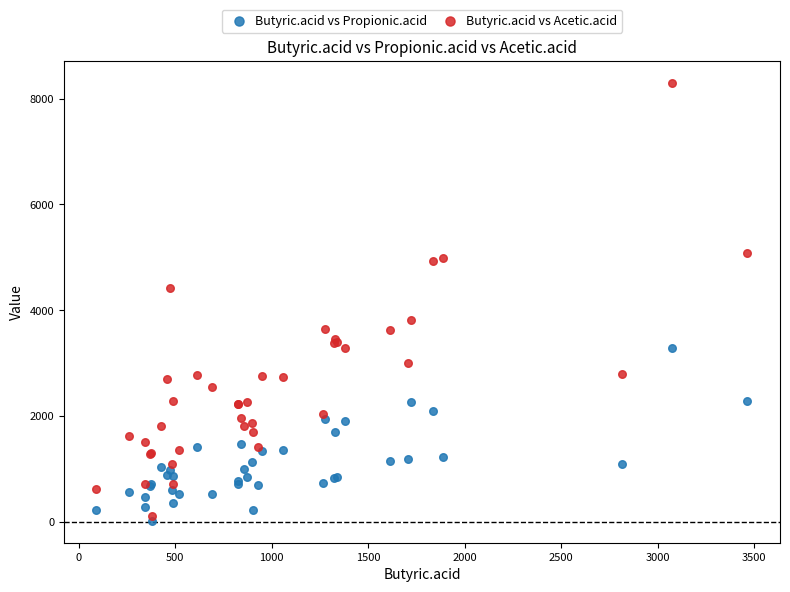

What are all the series names shown in the legend?

Butyric.acid vs Propionic.acid, Butyric.acid vs Acetic.acid